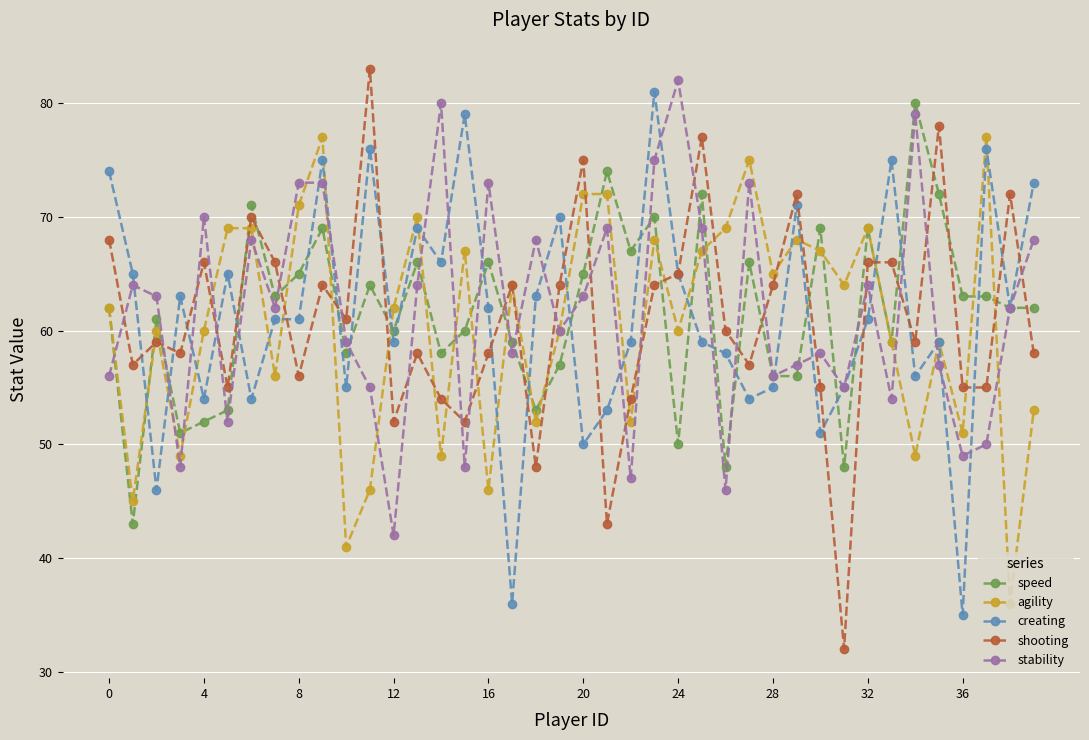

What is the value of the creating point at the 20th from the left?

70